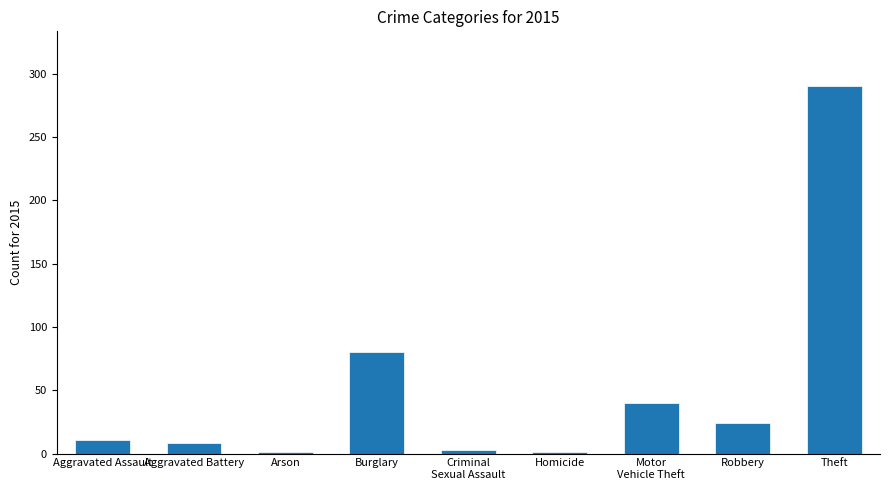

What is the sum of the values at Criminal
Sexual Assault and Aggravated Battery?

11